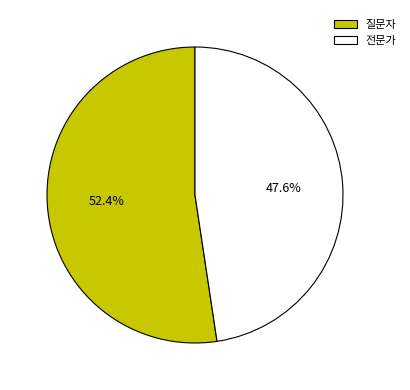

Which slice is the largest?

질문자